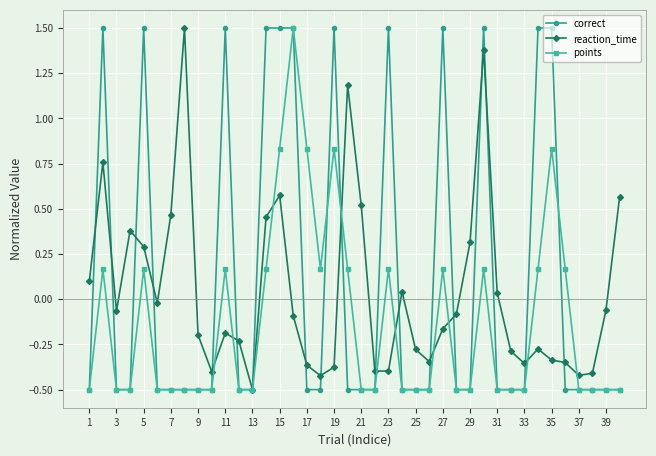

How many values in points are above zero?

16